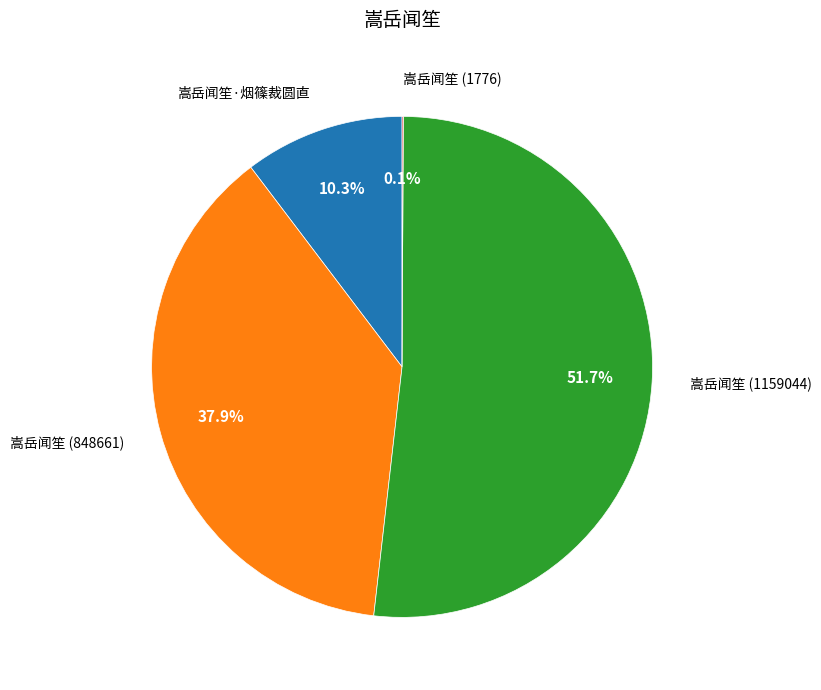

Does any single category account for the majority?

Yes